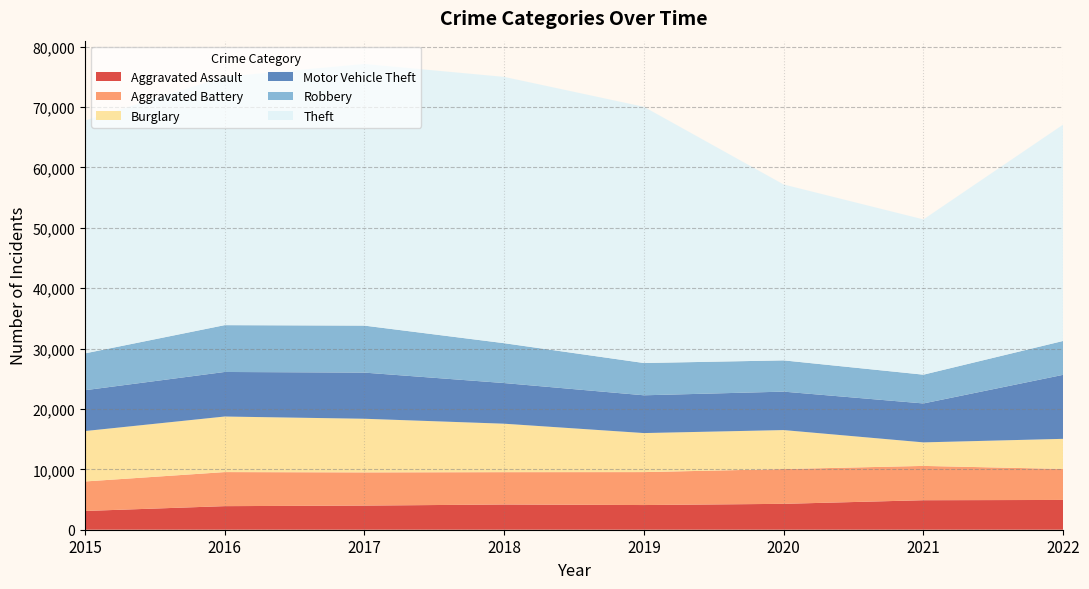

Reading right to left, what are all the values shown in this chart?

Aggravated Assault: 2022=4929	2021=4885	2020=4286	2019=4086	2018=4176	2017=3996	2016=3904	2015=3105
Aggravated Battery: 2022=5131	2021=5680	2020=5756	2019=5455	2018=5354	2017=5495	2016=5639	2015=4883
Burglary: 2022=4988	2021=3896	2020=6457	2019=6462	2018=8023	2017=8881	2016=9199	2015=8348
Motor Vehicle Theft: 2022=10599	2021=6446	2020=6364	2019=6254	2018=6731	2017=7641	2016=7377	2015=6760
Robbery: 2022=5608	2021=4763	2020=5175	2019=5342	2018=6598	2017=7781	2016=7751	2015=6097
Theft: 2022=35830	2021=25707	2020=29121	2019=42424	2018=44095	2017=43322	2016=41136	2015=38551